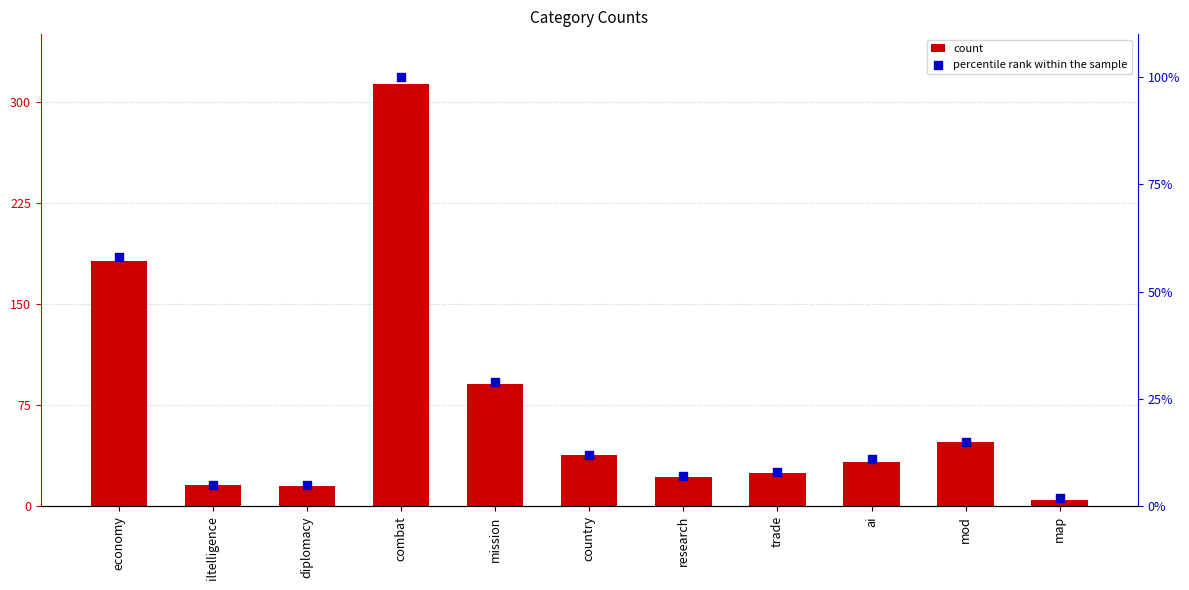

At which category is the sum across all series the highest?

combat